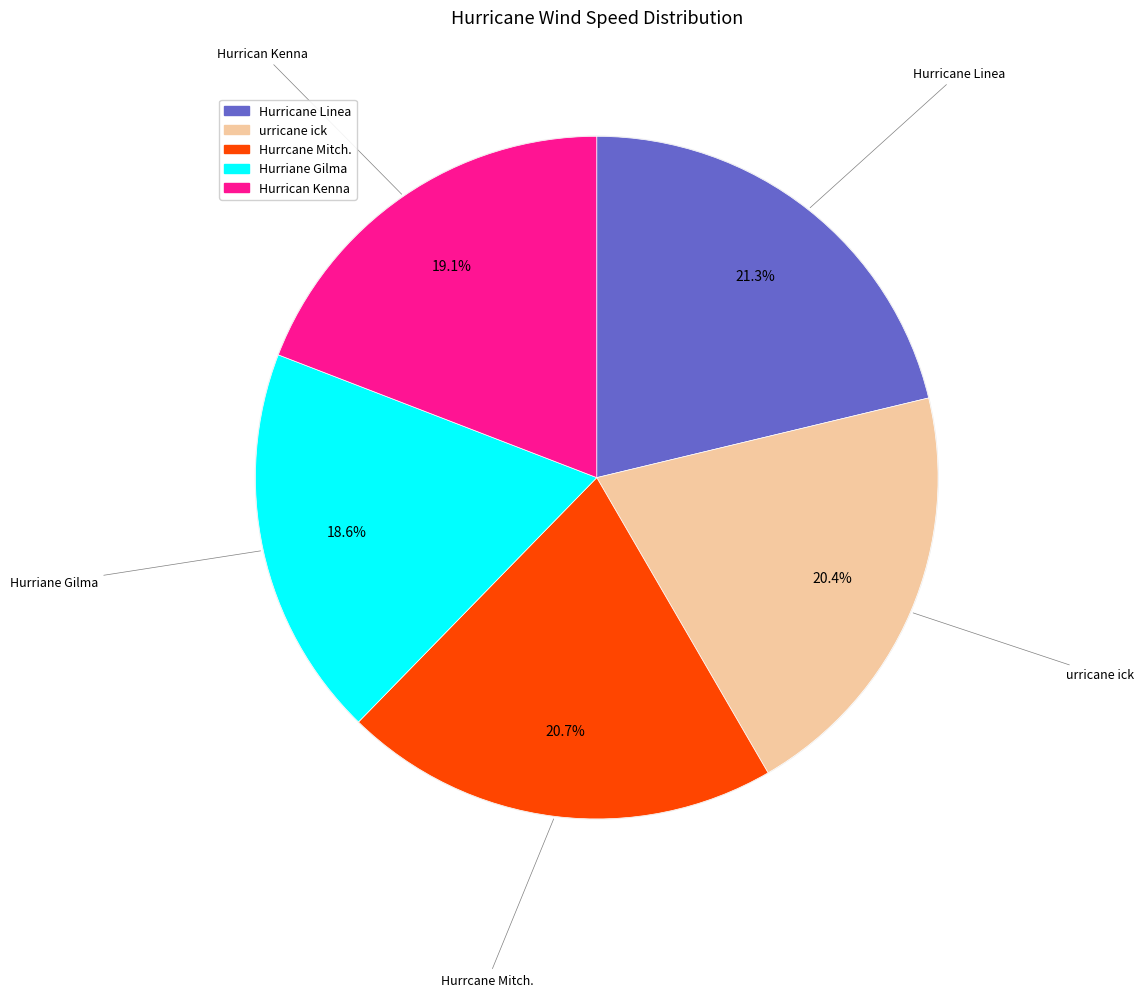

Is the sum of Hurriane Gilma and Hurrcane Mitch. greater than half?

No